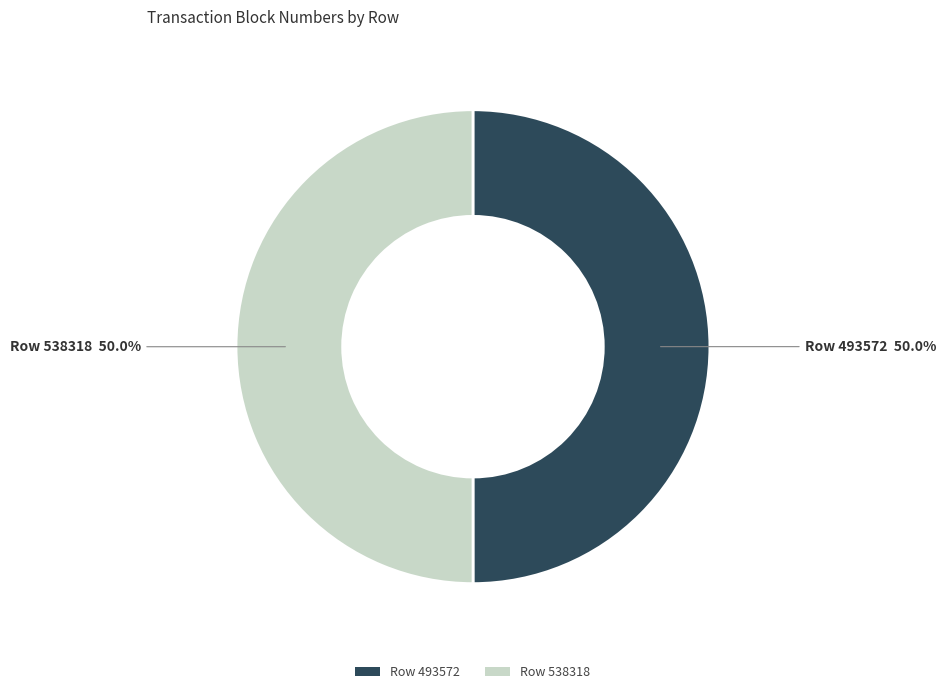

What portion of the pie excludes Row 538318?

50.0%